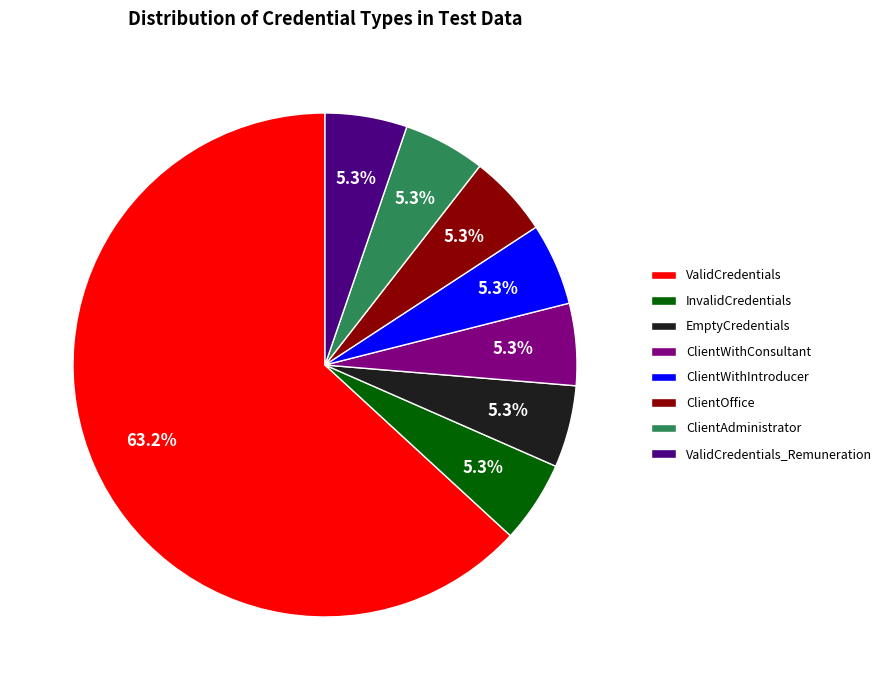

Does ValidCredentials account for over 50% of the chart?

Yes